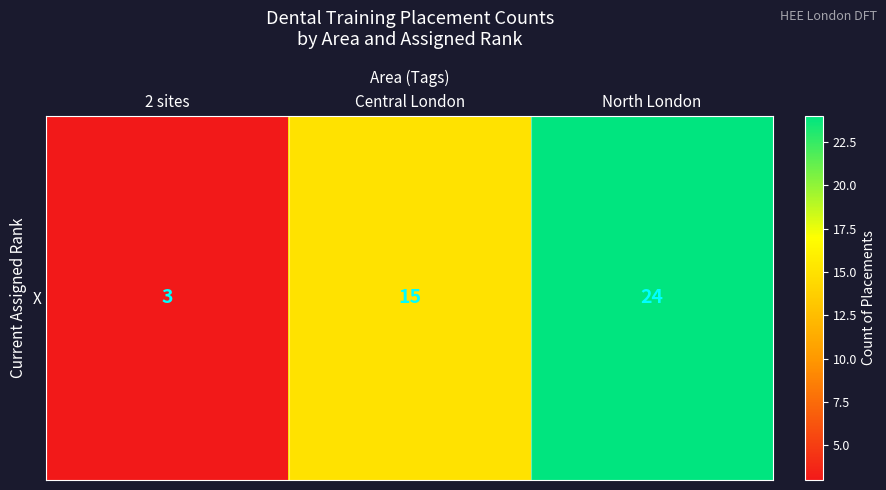

Count the number of data series in this chart.

1